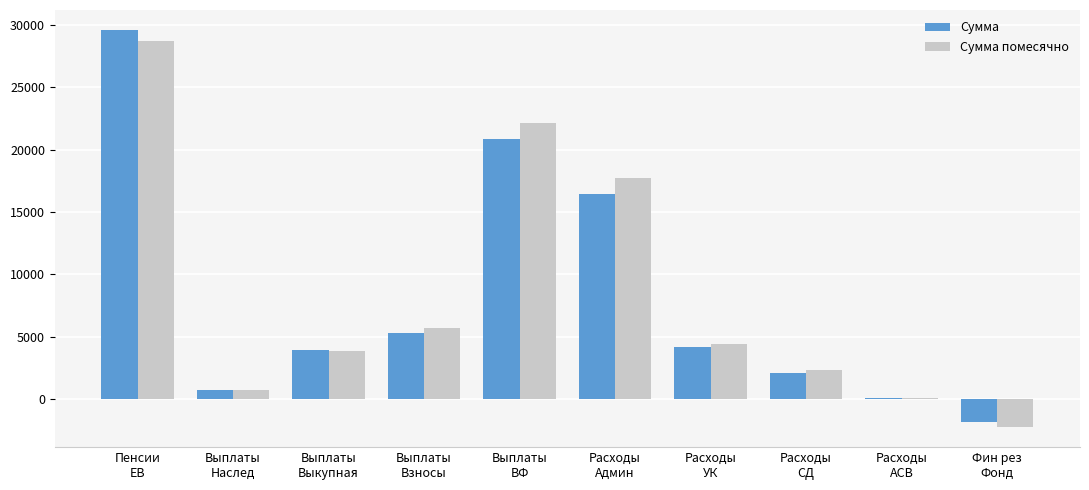

What is the approximate value of Сумма помесячно at Выплаты
Наслед?

766.7